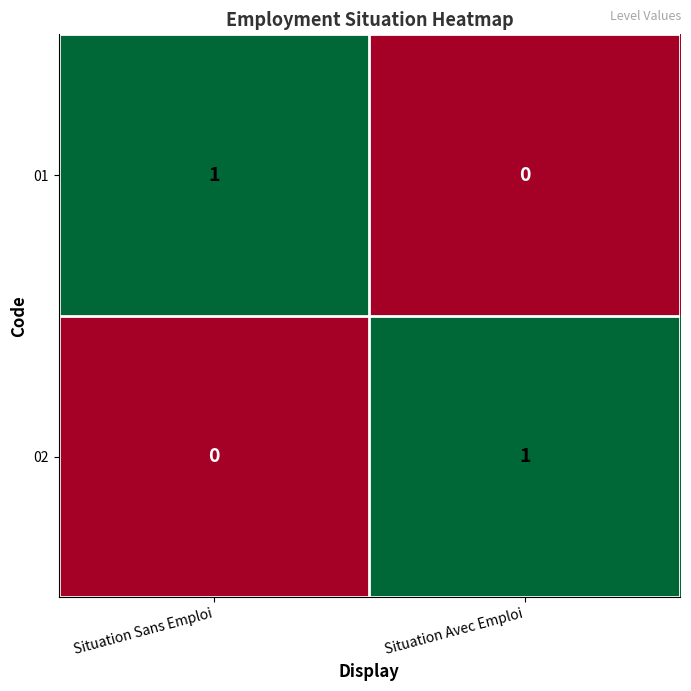

How many values in the 01 series are below 1?

1